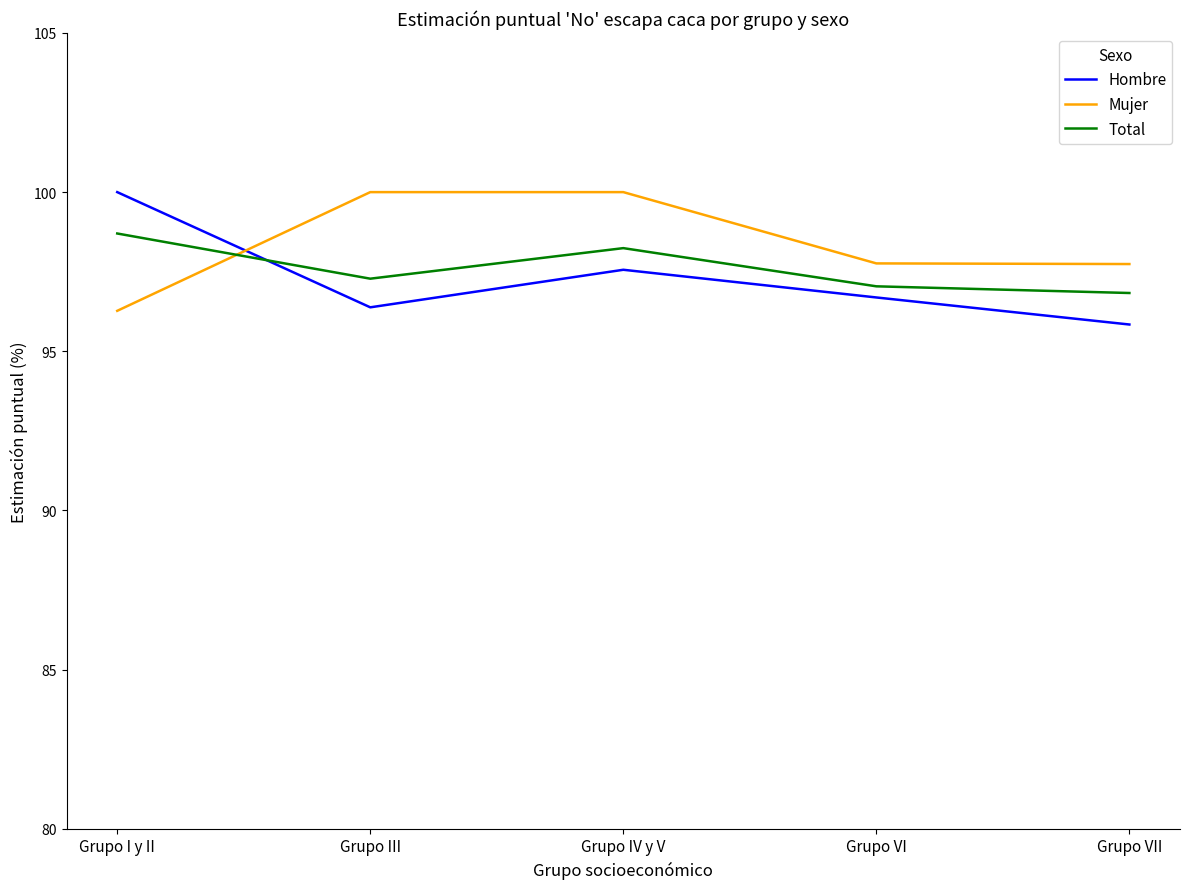

True or false: Hombre has more than 0 points higher than both neighbors.

True